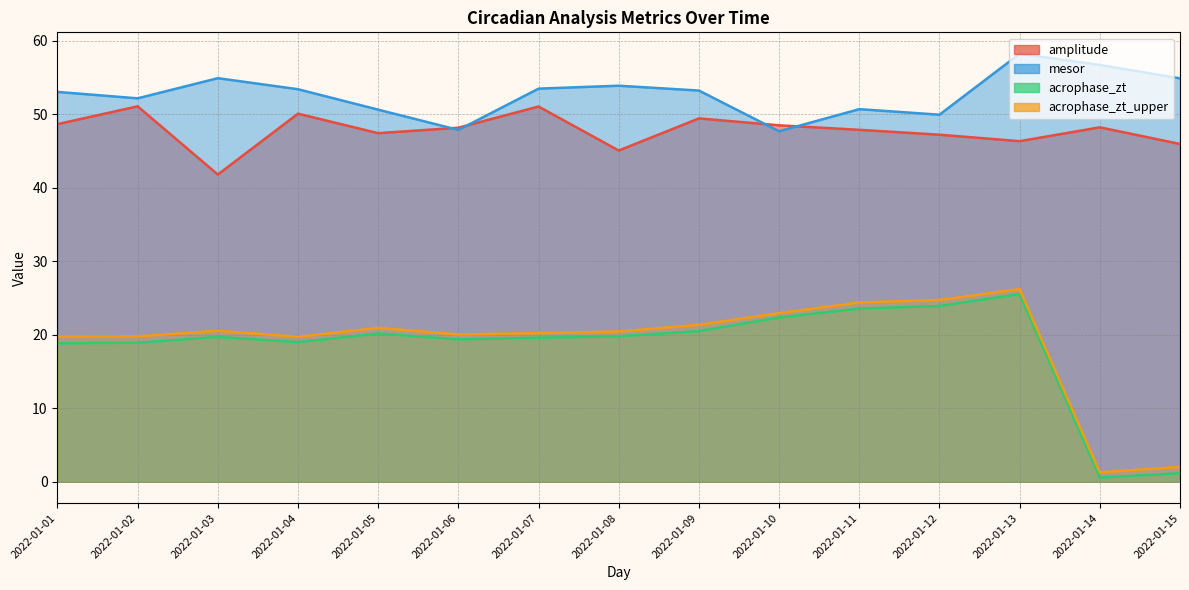

What is the lowest value of the acrophase_zt_upper series?

1.3